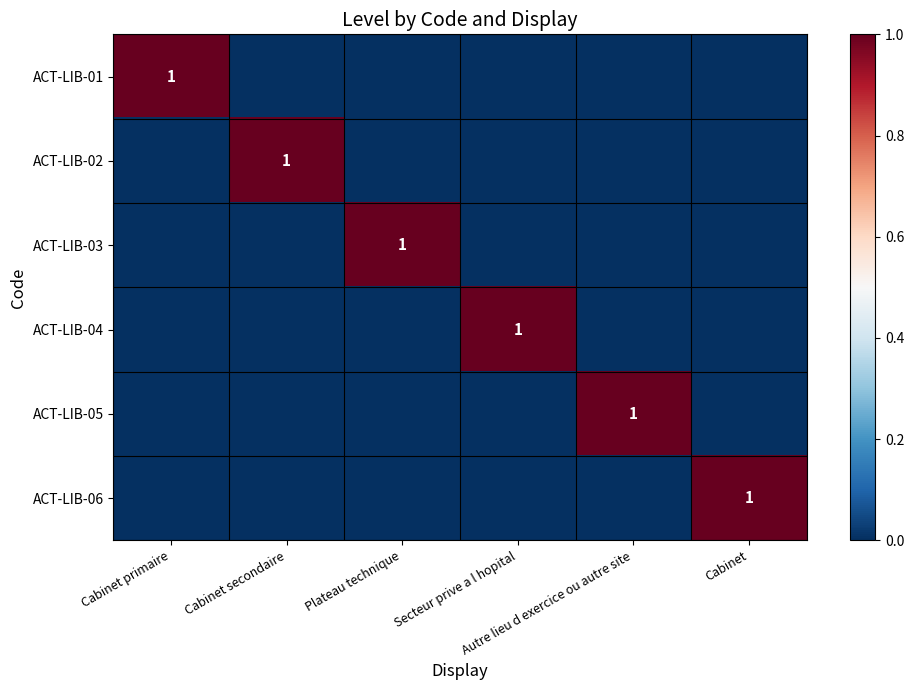

Where is ACT-LIB-06 nearest to the value 0?

Cabinet primaire